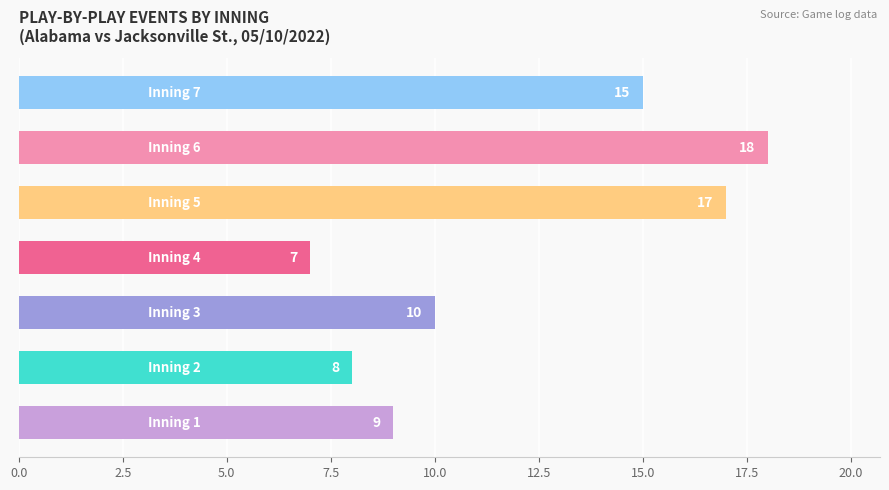

What is the difference between the second highest and minimum values?

10